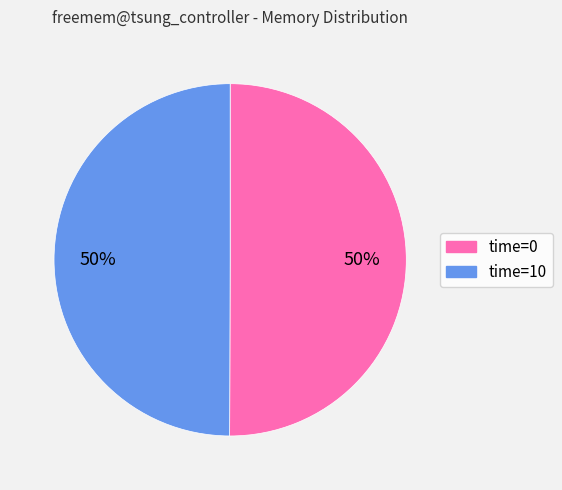

Approximately how many times larger is the value at time=0 compared to time=10?

1.0